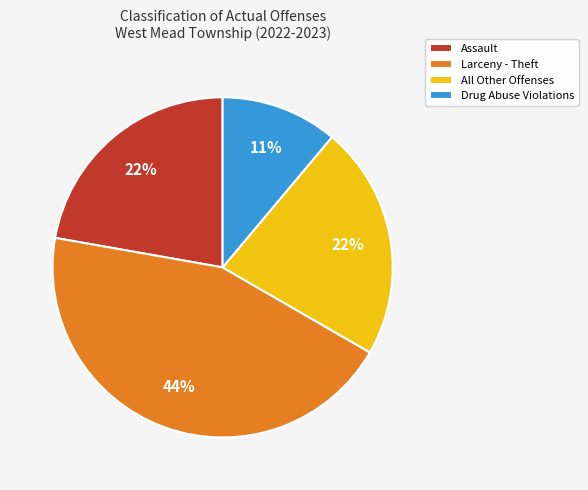

Combined, do All Other Offenses and Drug Abuse Violations account for over 50%?

No